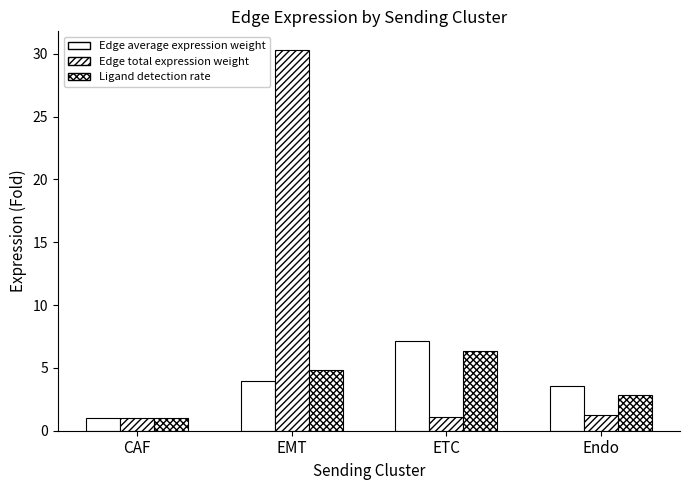

Reading left to right, what are all the values shown in this chart?

Edge average expression weight: 1.0	4.0	7.1	3.5
Edge total expression weight: 1.0	30.3	1.1	1.2
Ligand detection rate: 1.0	4.8	6.4	2.9